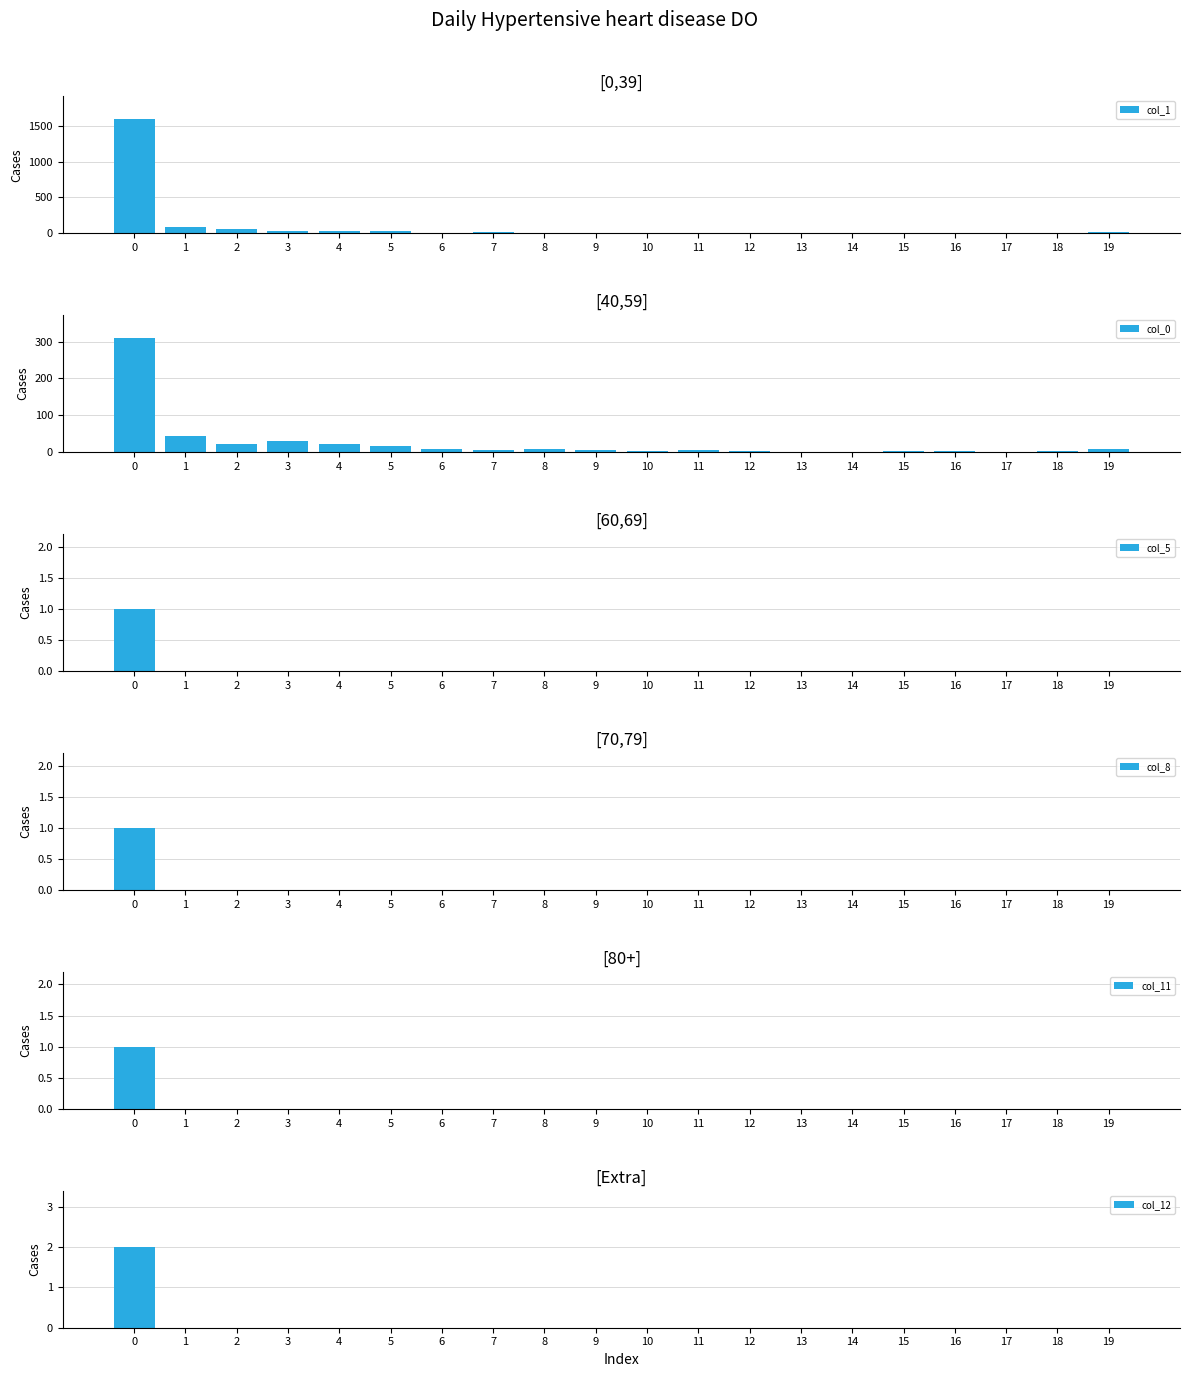

Which series changed the most between 1 and 10?

col_1